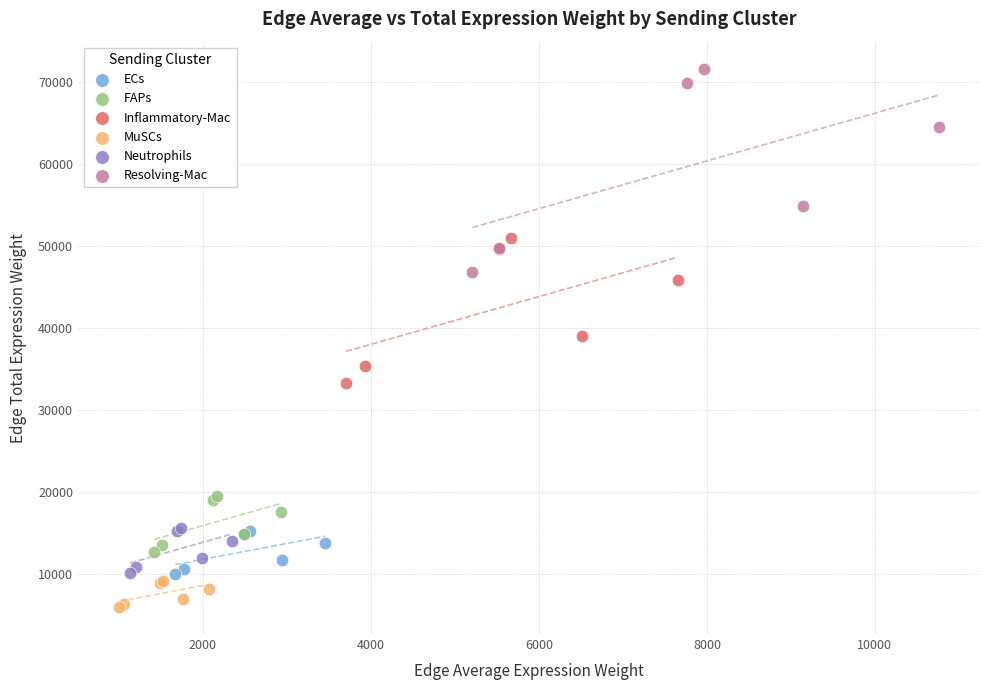

Which series reaches the minimum Y coordinate?

MuSCs